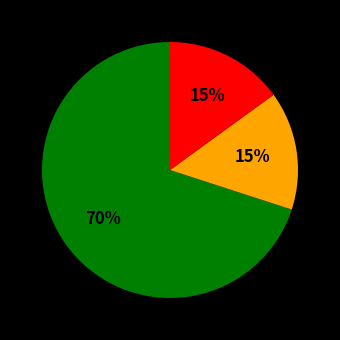

To the nearest percent, what is the difference between the largest and smallest slice percentages?

55%